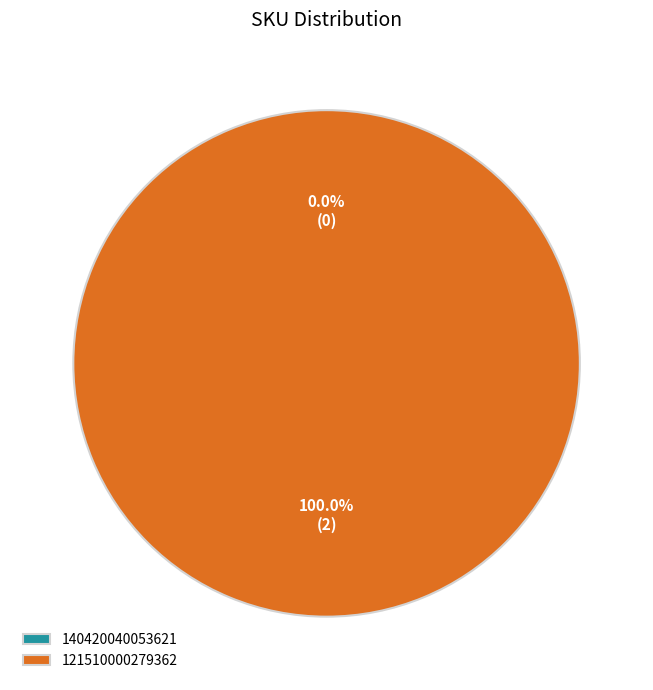

Count the number of slices in the pie.

2